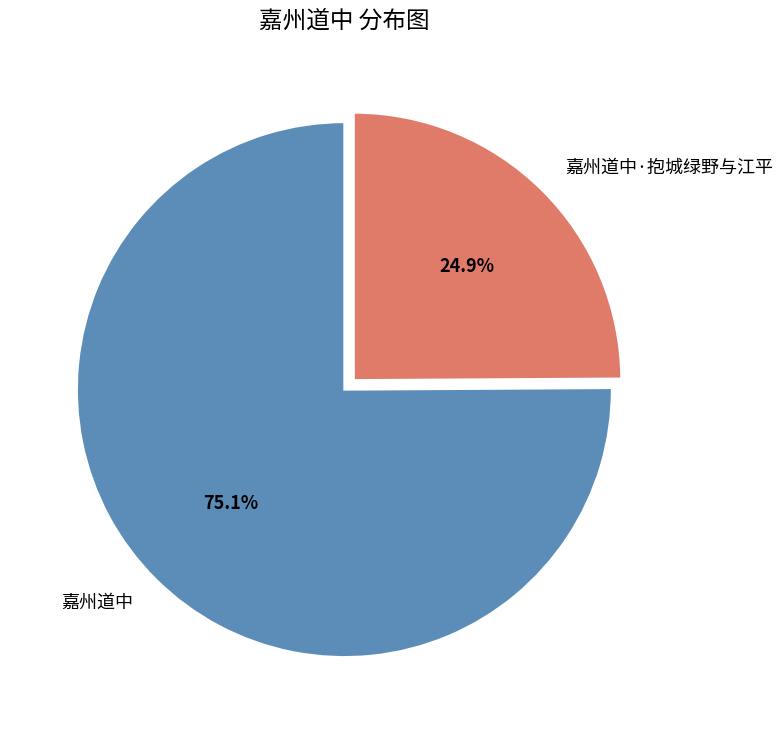

To the nearest percent, what is the average slice percentage?

50%